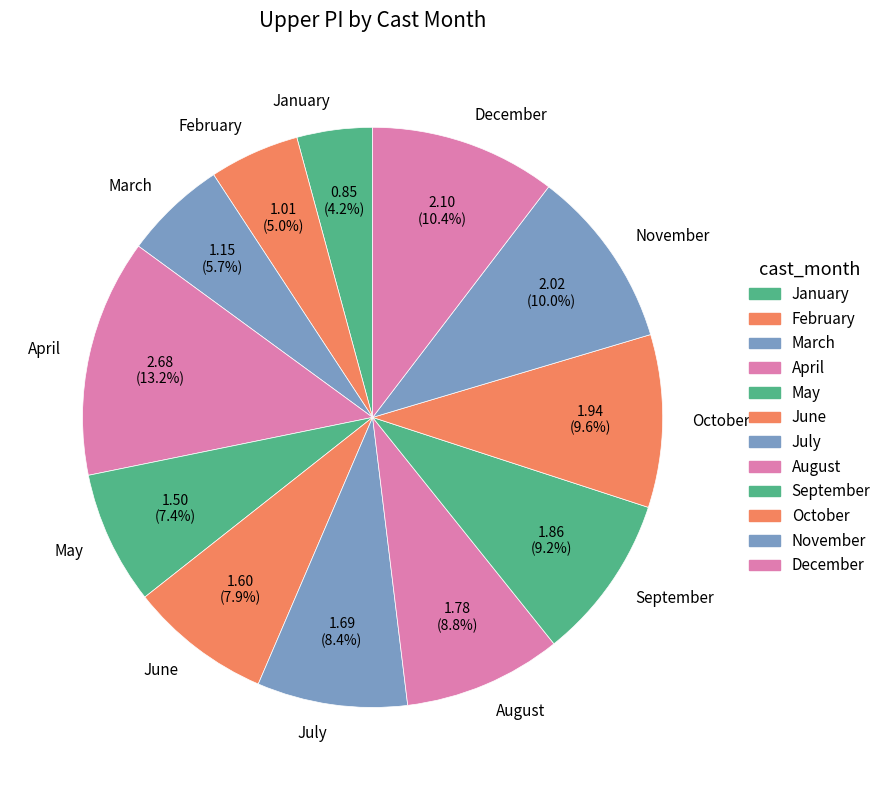

Count the number of slices in the pie.

12